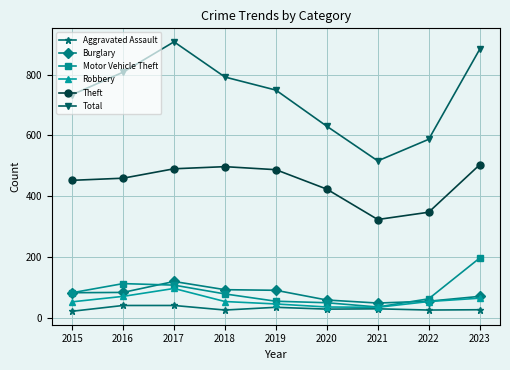

What is the difference between the maximum and minimum values in the Burglary series?

71